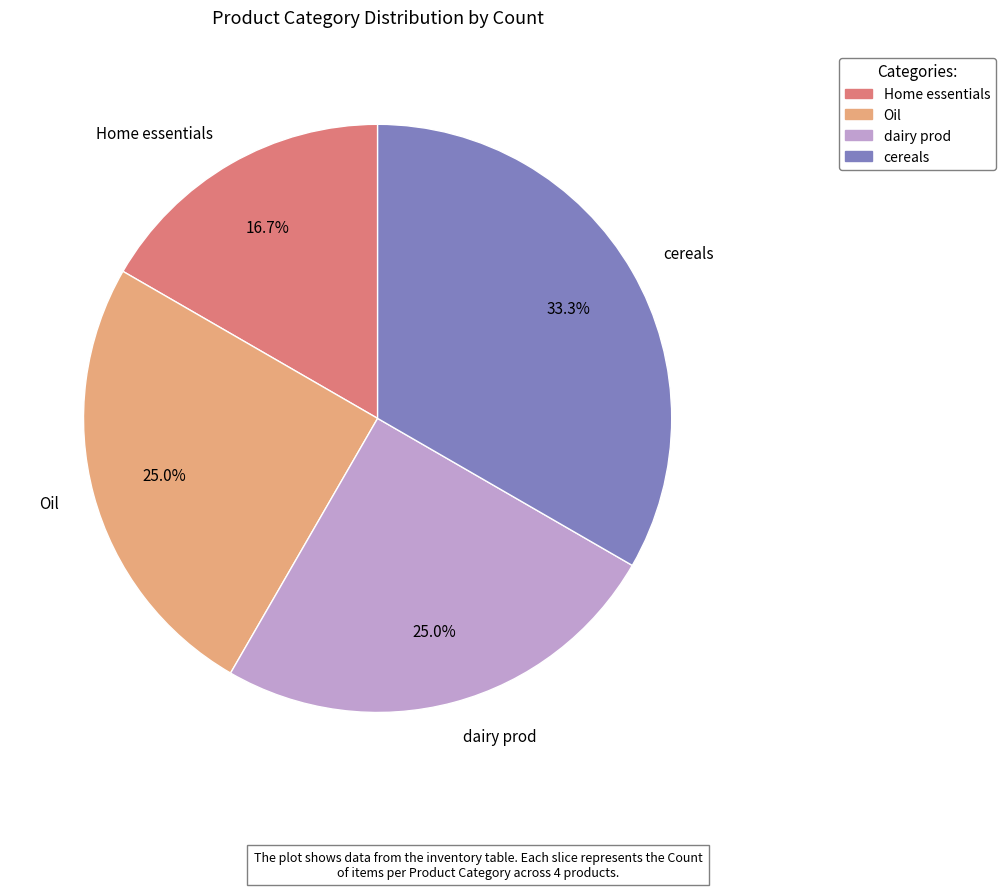

To the nearest percent, what is the average slice percentage?

25%